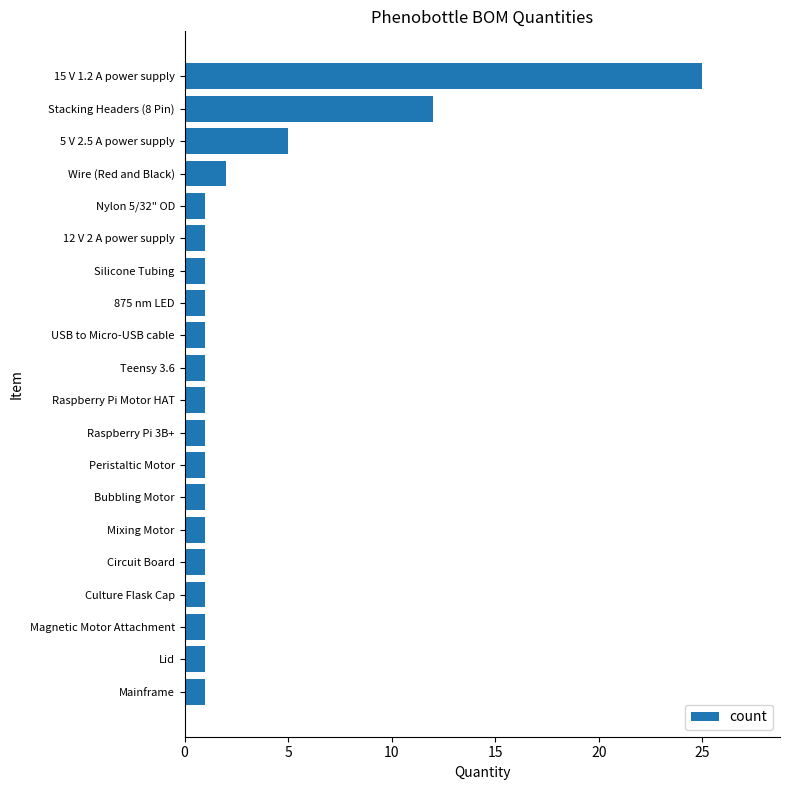

Which category has the highest value across all series?

15 V 1.2 A power supply